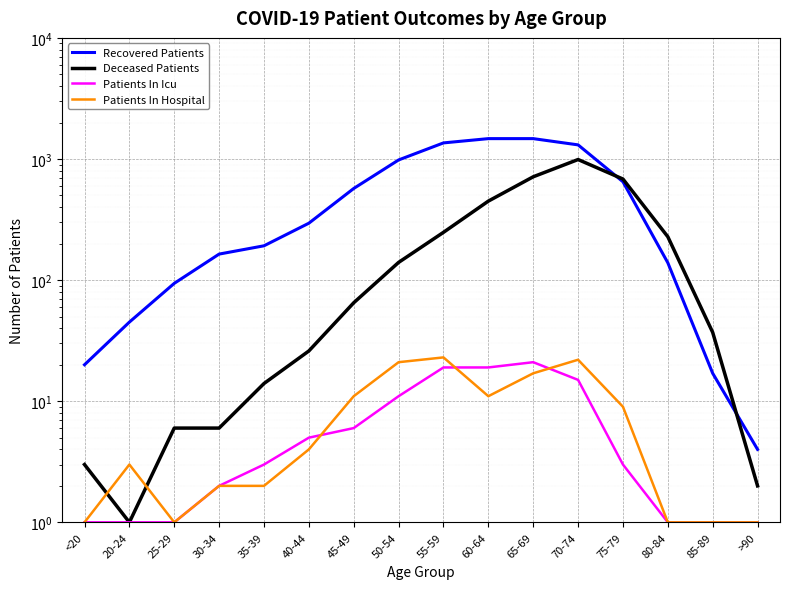

What is the difference between the maximum and minimum values in the Deceased Patients series?

989